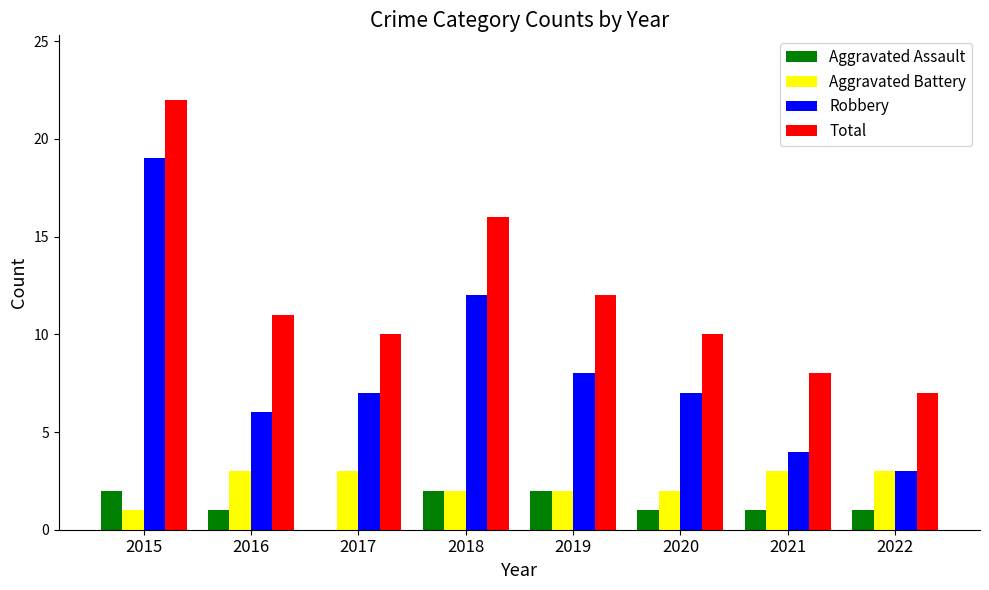

True or false: Robbery has a value of 7 at 2020.

True